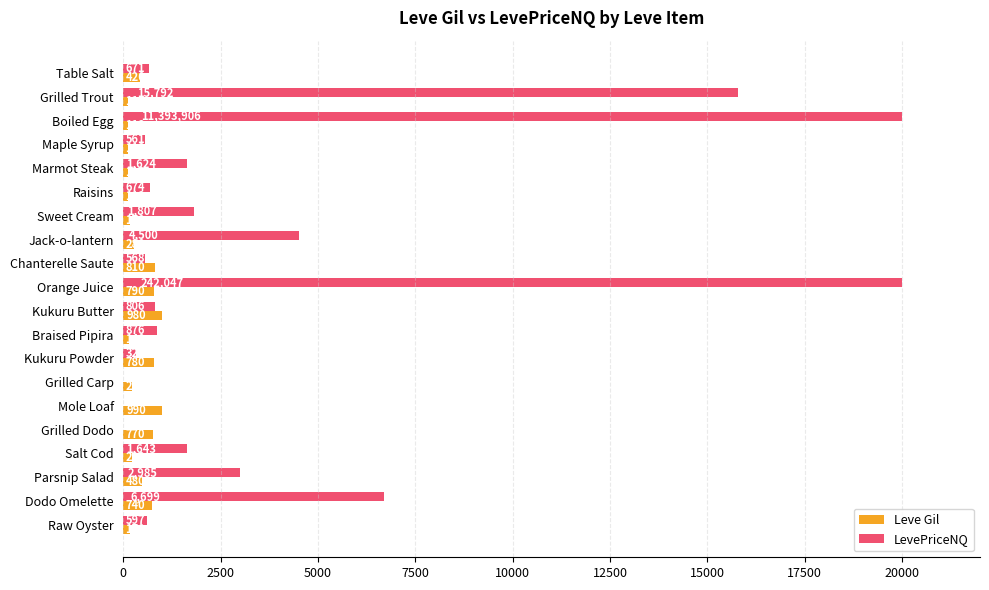

What is the sum of the Leve Gil values at Chanterelle Saute and Grilled Carp?

1030.0